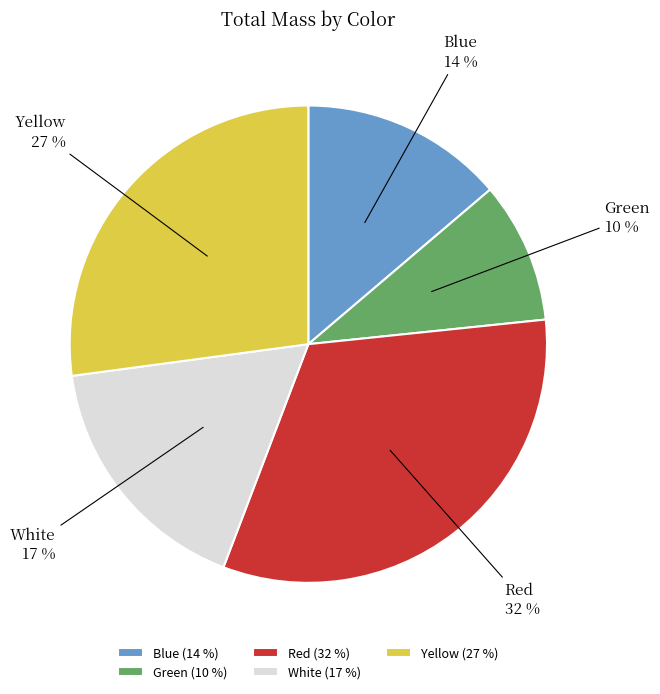

To the nearest percent, what is the combined percentage of White and Green?

27%